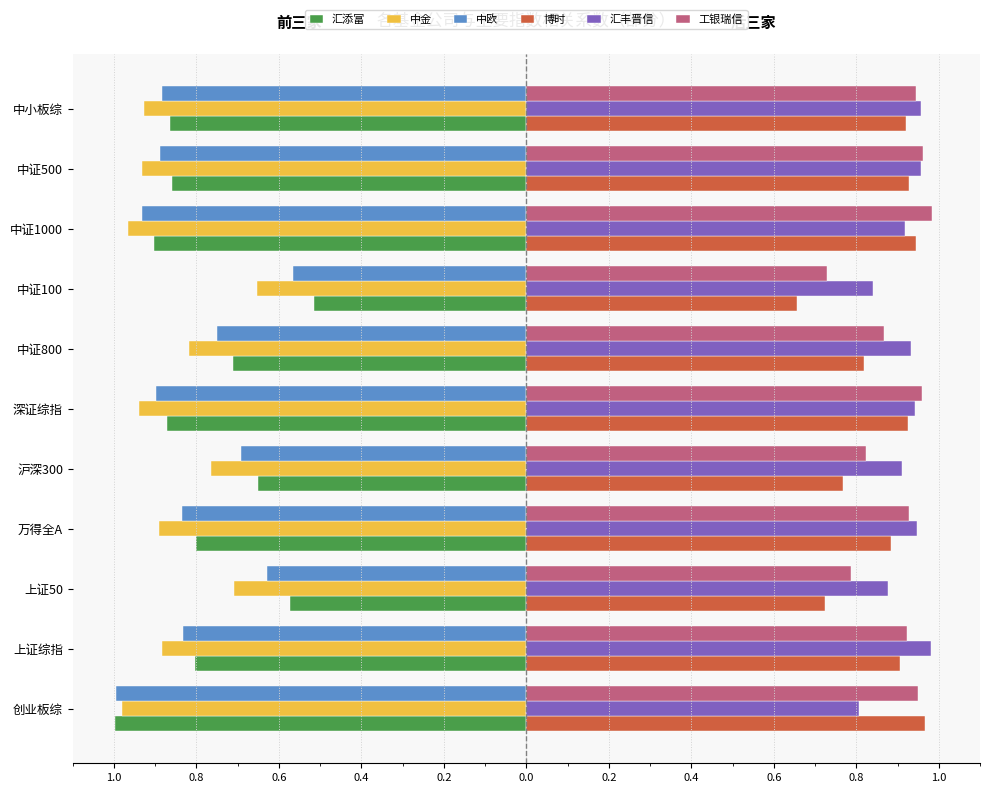

What are all the series names shown in the legend?

汇添富, 中金, 中欧, 博时, 汇丰晋信, 工银瑞信